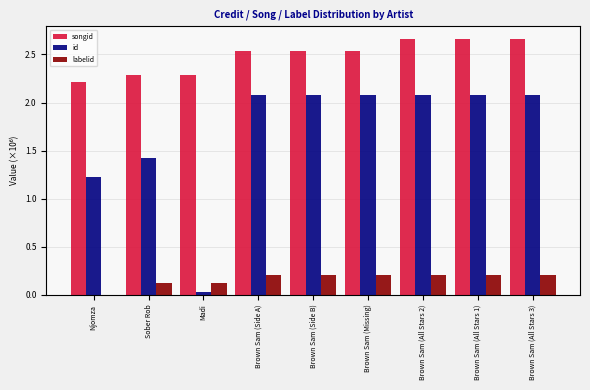

What is the sum of all id values?

15.2